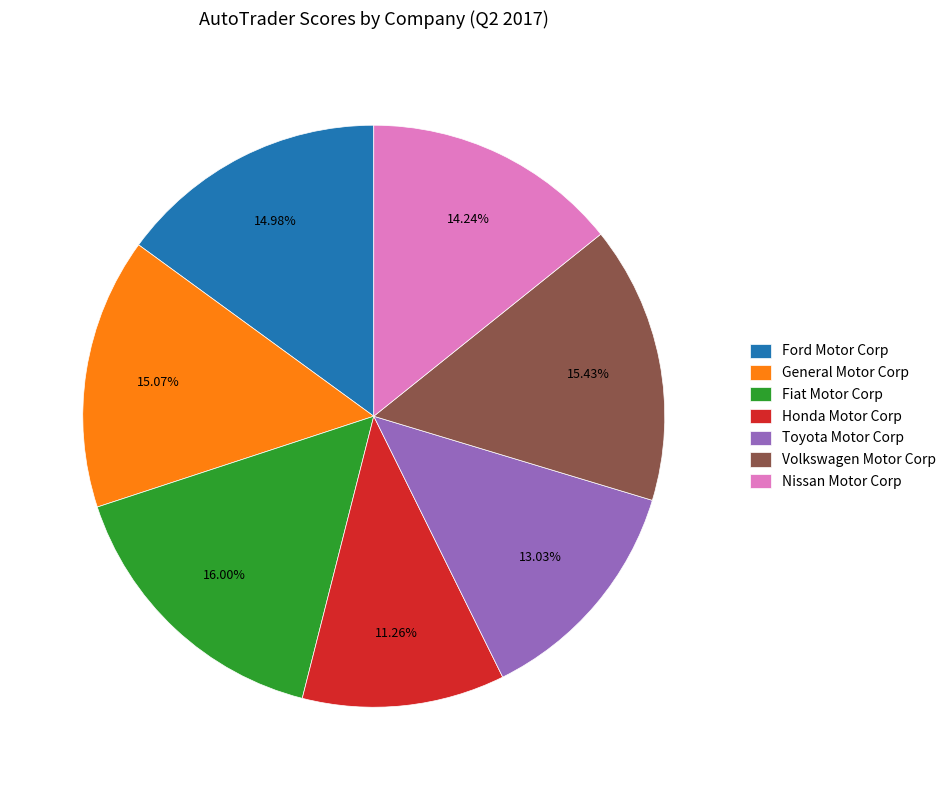

Does Honda Motor Corp represent more than half of the total?

No